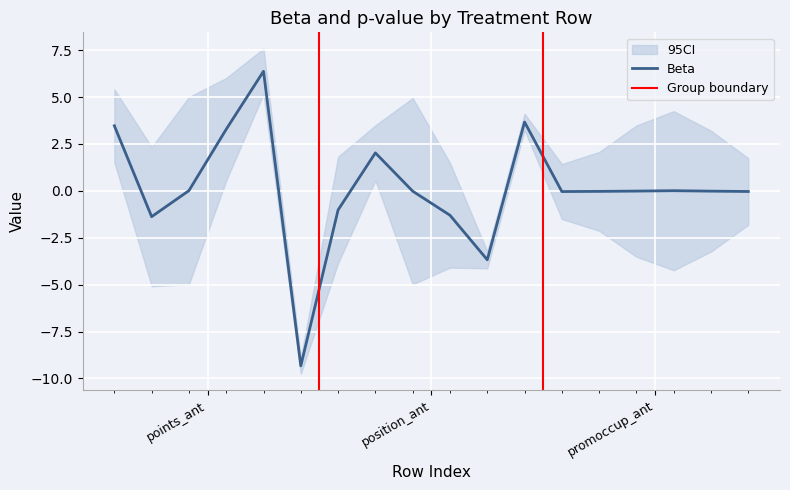

How many lines are shown in the chart?

1